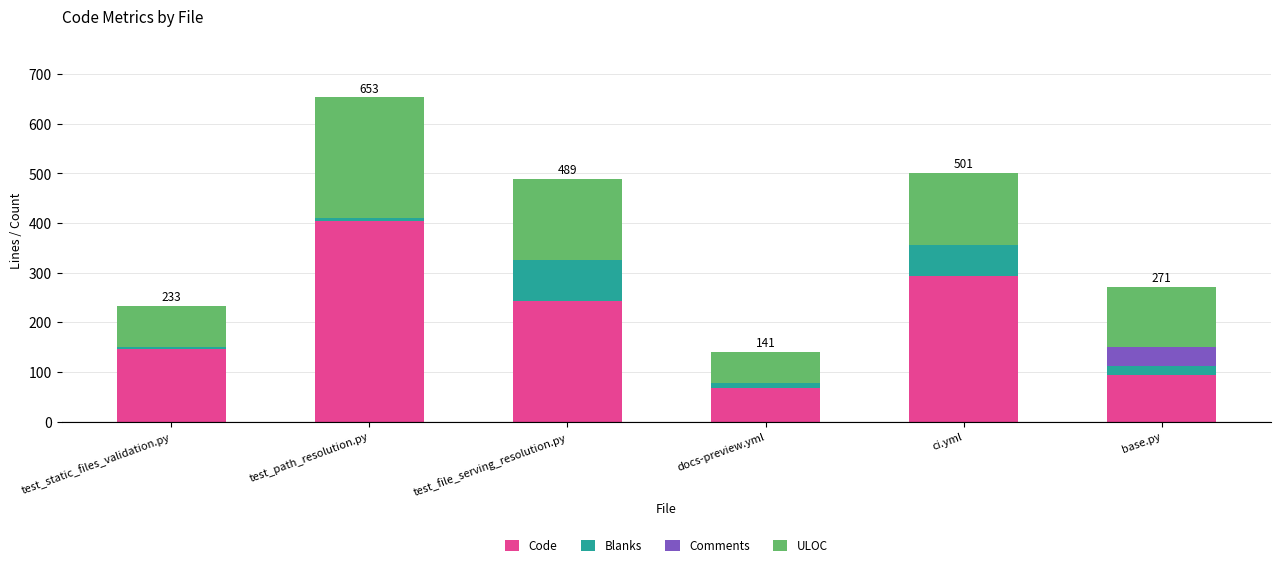

Where is Code nearest to the value 235?

test_file_serving_resolution.py